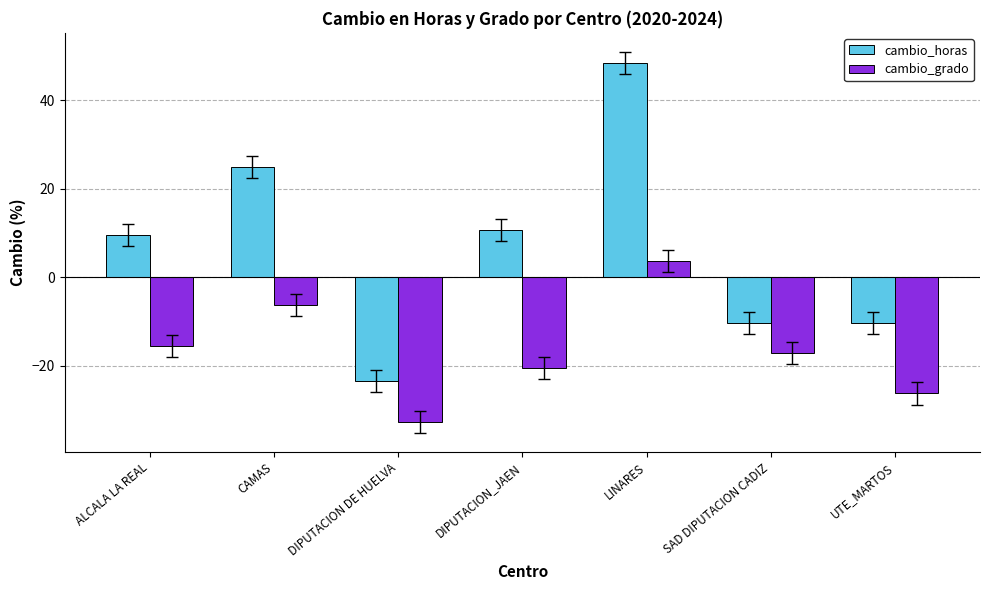

What is the difference between the highest and lowest values at UTE_MARTOS?

15.8